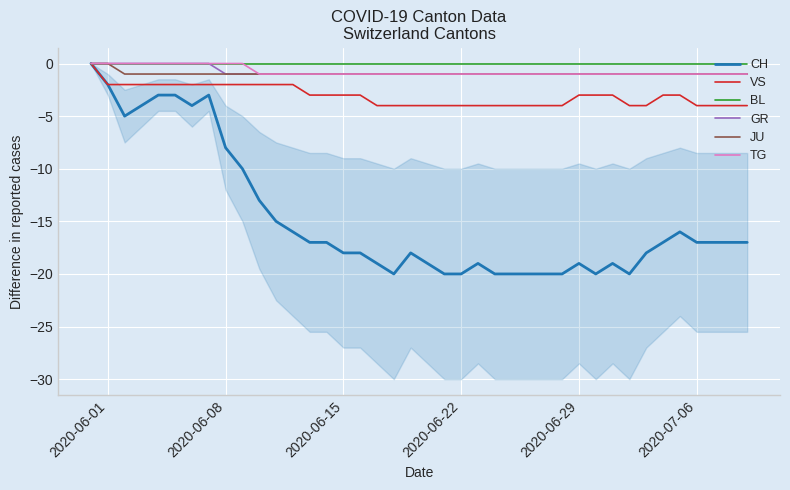

Is this an area chart (filled region under the line)?

No